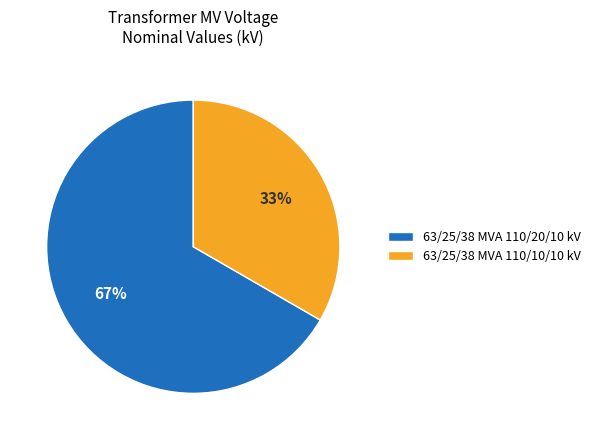

Between 63/25/38 MVA 110/10/10 kV and 63/25/38 MVA 110/20/10 kV, which is larger?

63/25/38 MVA 110/20/10 kV